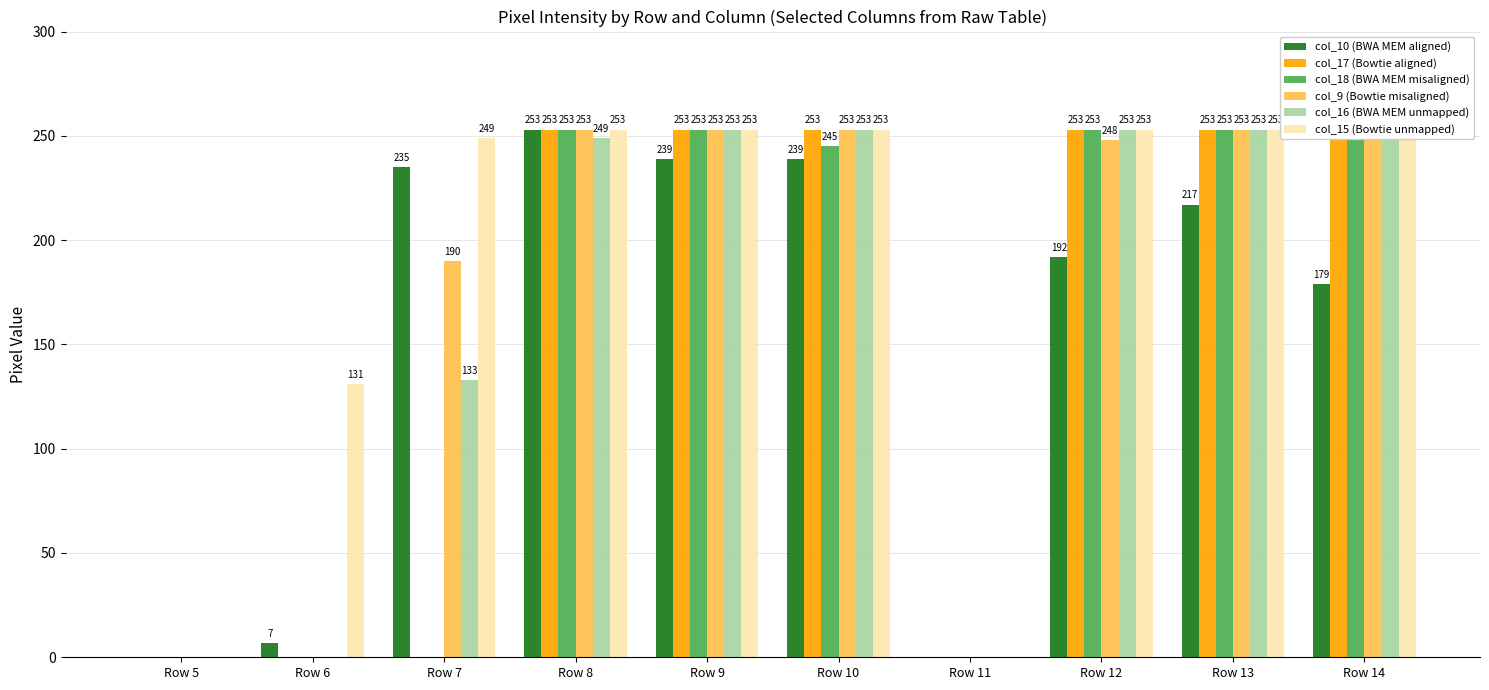

How many bars are there in total?

60